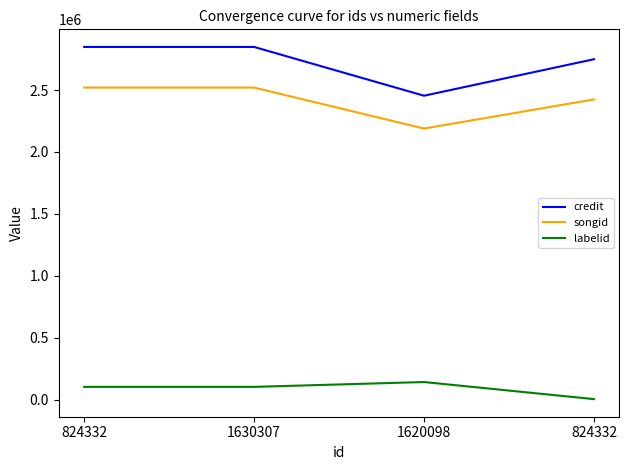

What is the label of the 2nd point from the left?

1630307